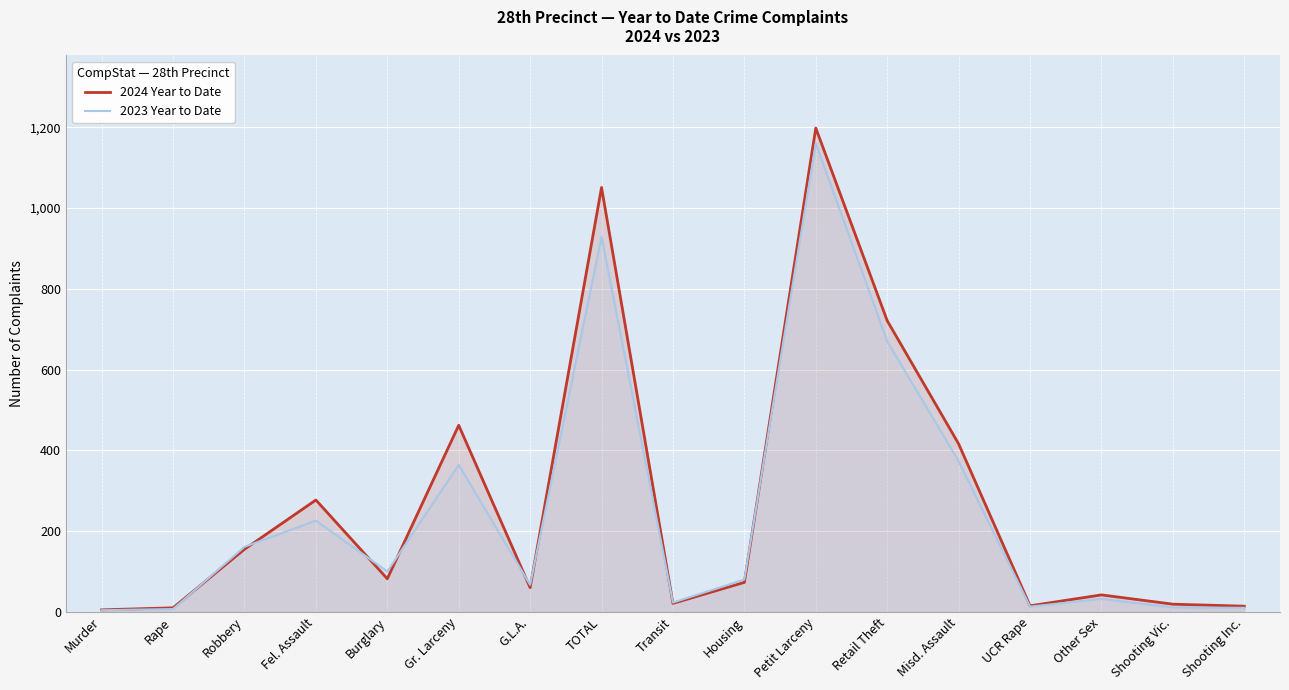

At how many categories does at least one series exceed 33?

11